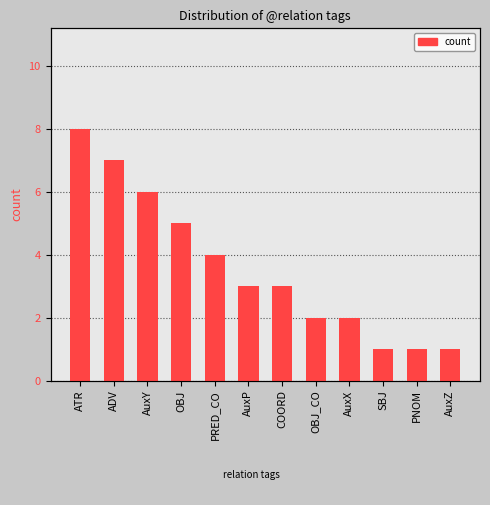

What is the sum of all values?

43